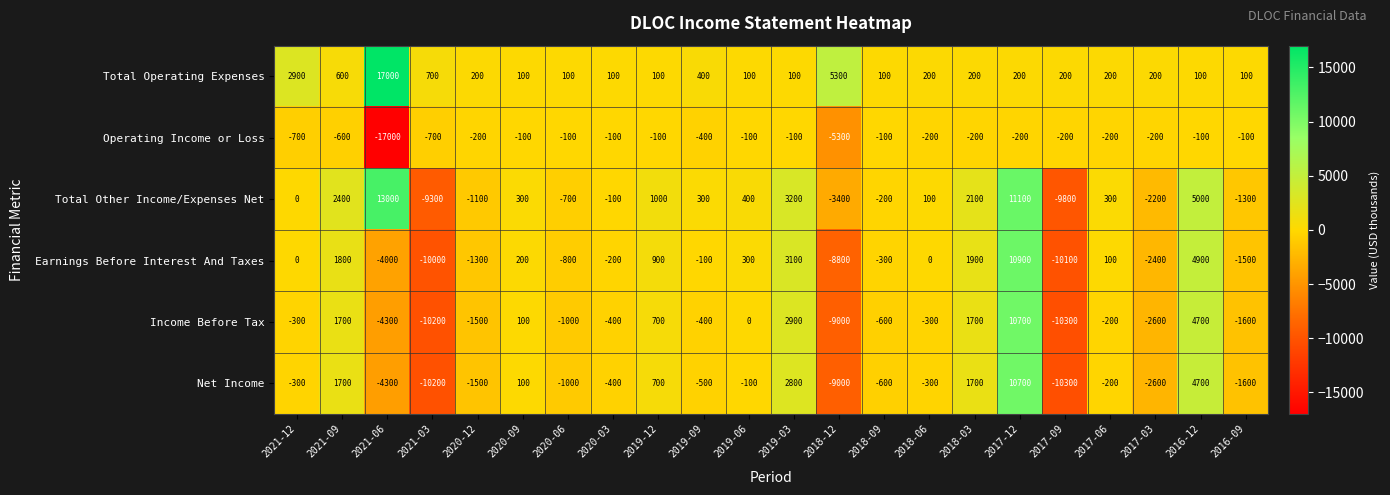

How many distinct data groups are displayed?

6